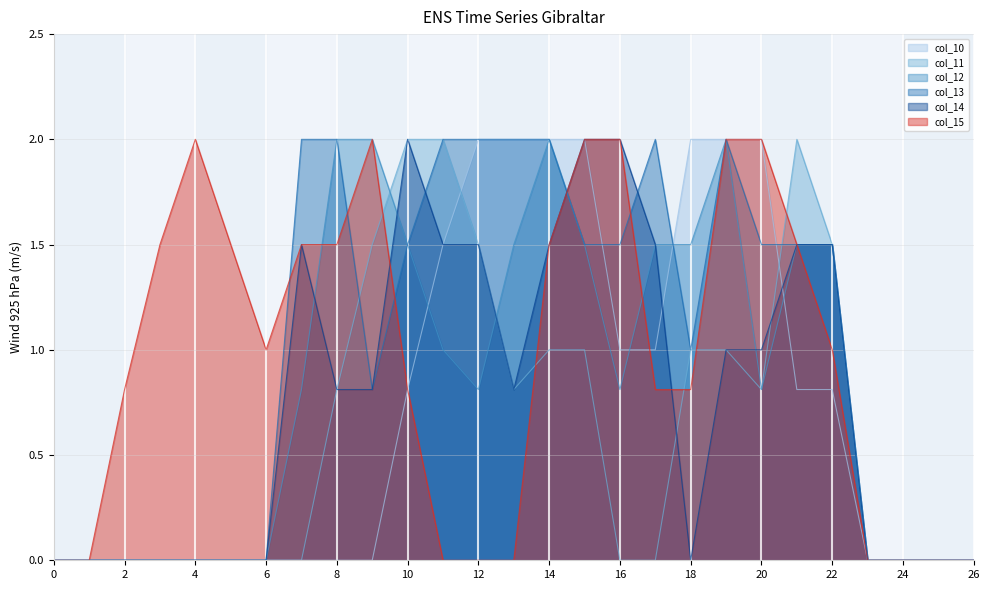

Which label corresponds to the largest value in the chart?

12